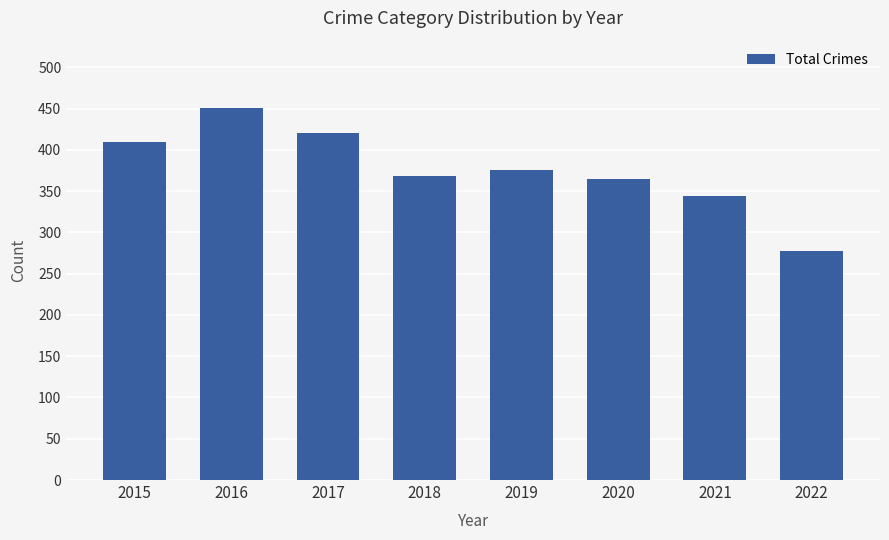

What is the change in value from 2019 to 2021?

-31